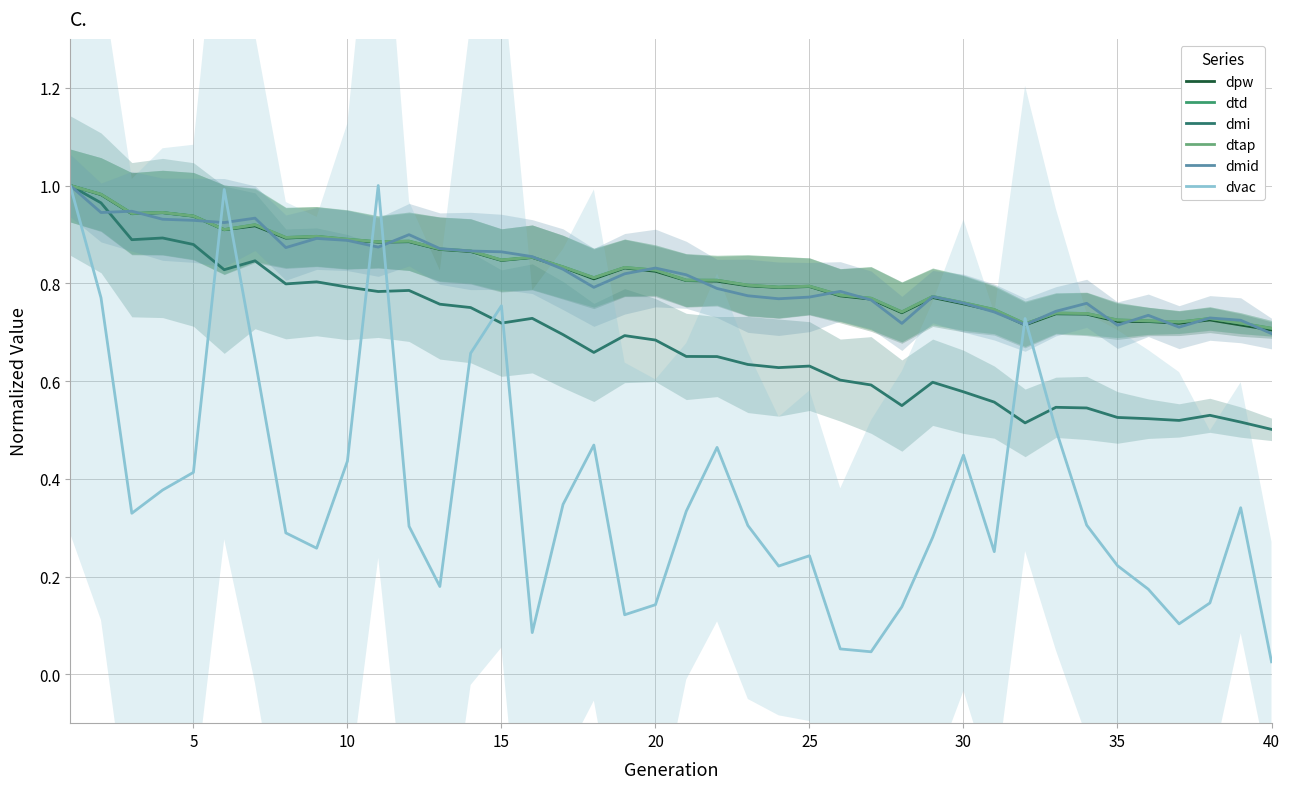

How many data points does each series have?

40